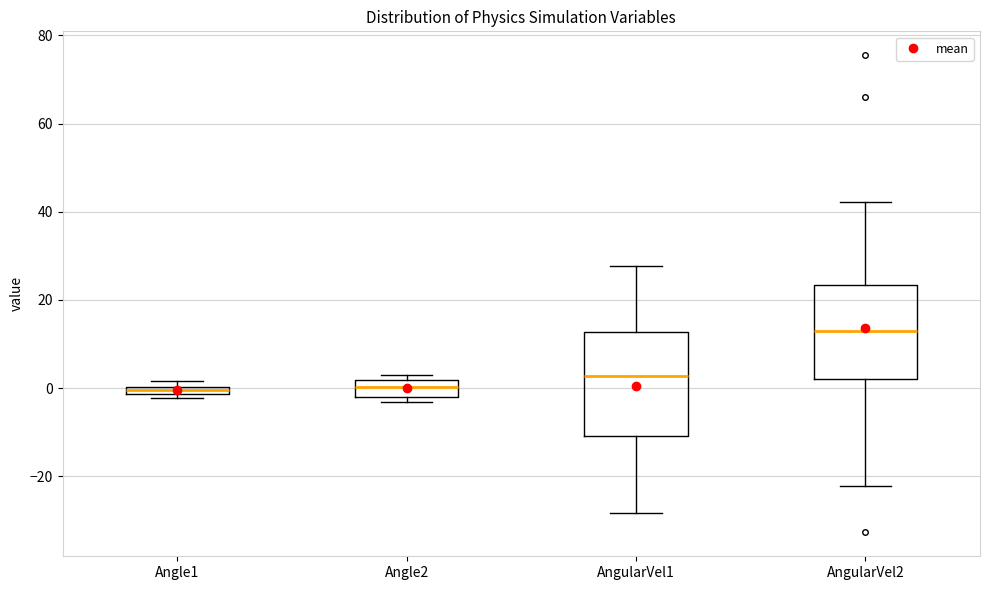

Where is the lower edge of the box for Angle1 on the y-axis? The values are not printed on the chart, so give them approximately, as read against the axis.

-2